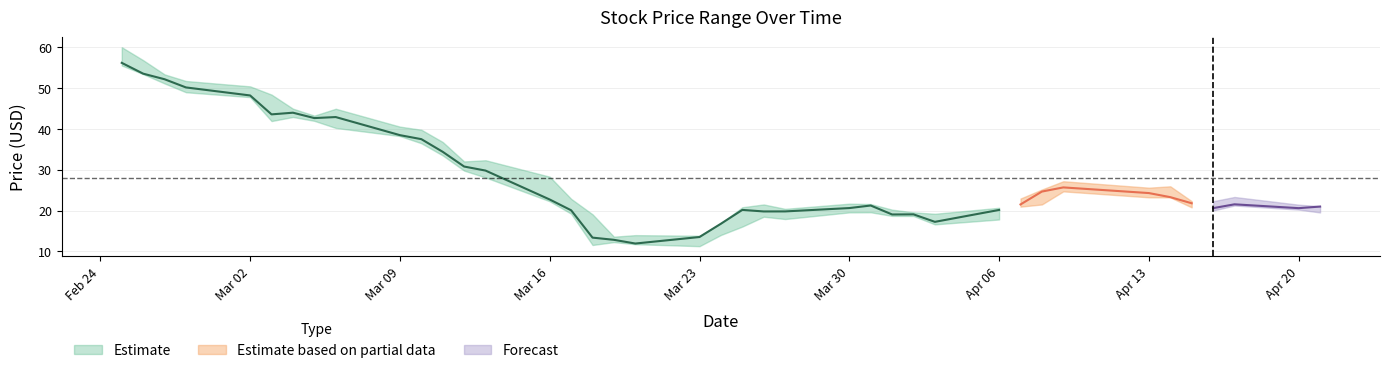

Read the High value at 2020-02-28.

51.8